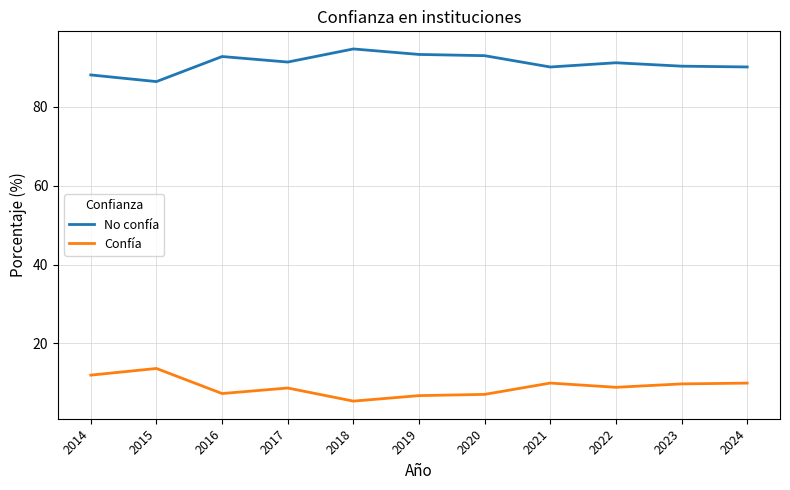

True or false: Confía has a value of 7.3 at 2016.

True